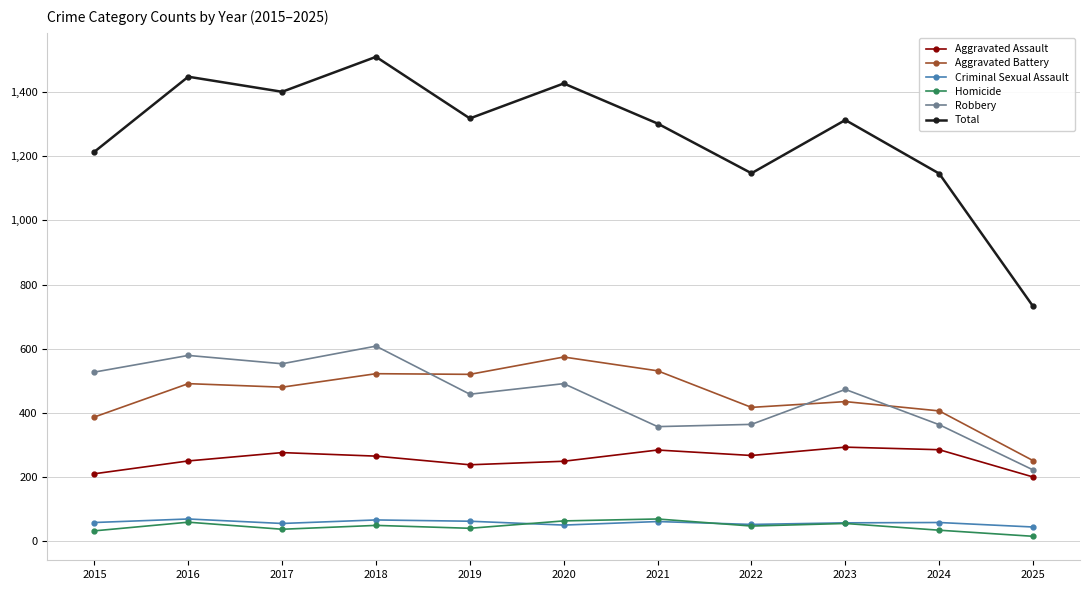

What is the minimum value for Total?

732